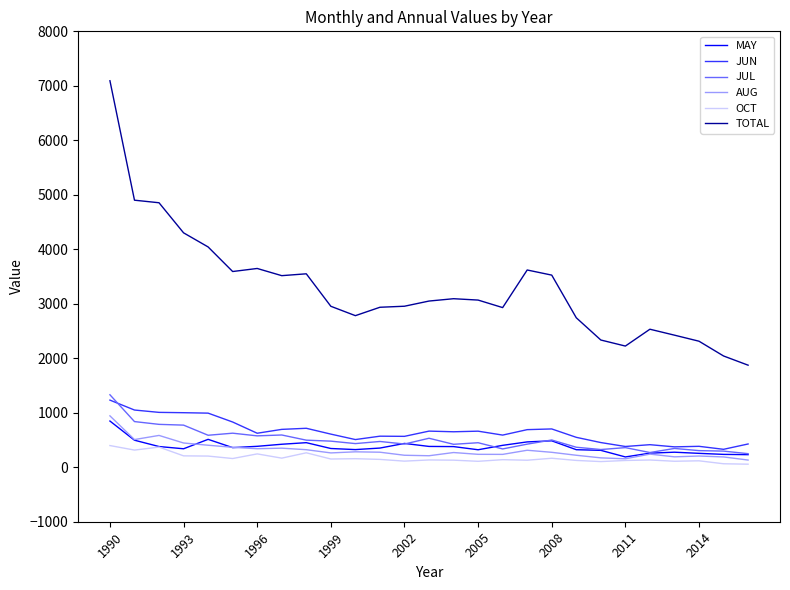

Which series has the largest range (max minus min)?

TOTAL